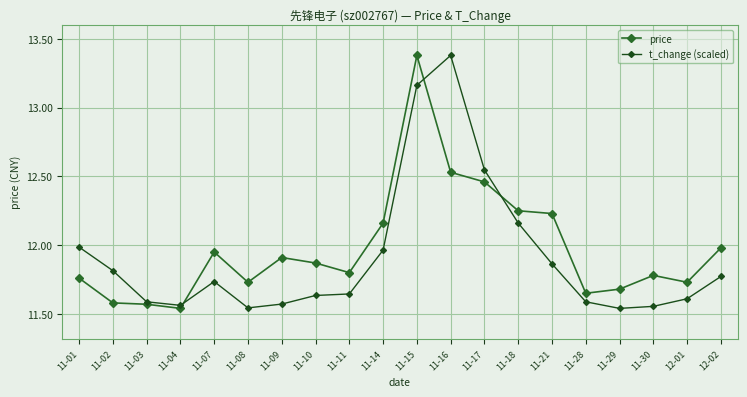

What is the difference between the price values at 12-01 and 12-02?

0.2